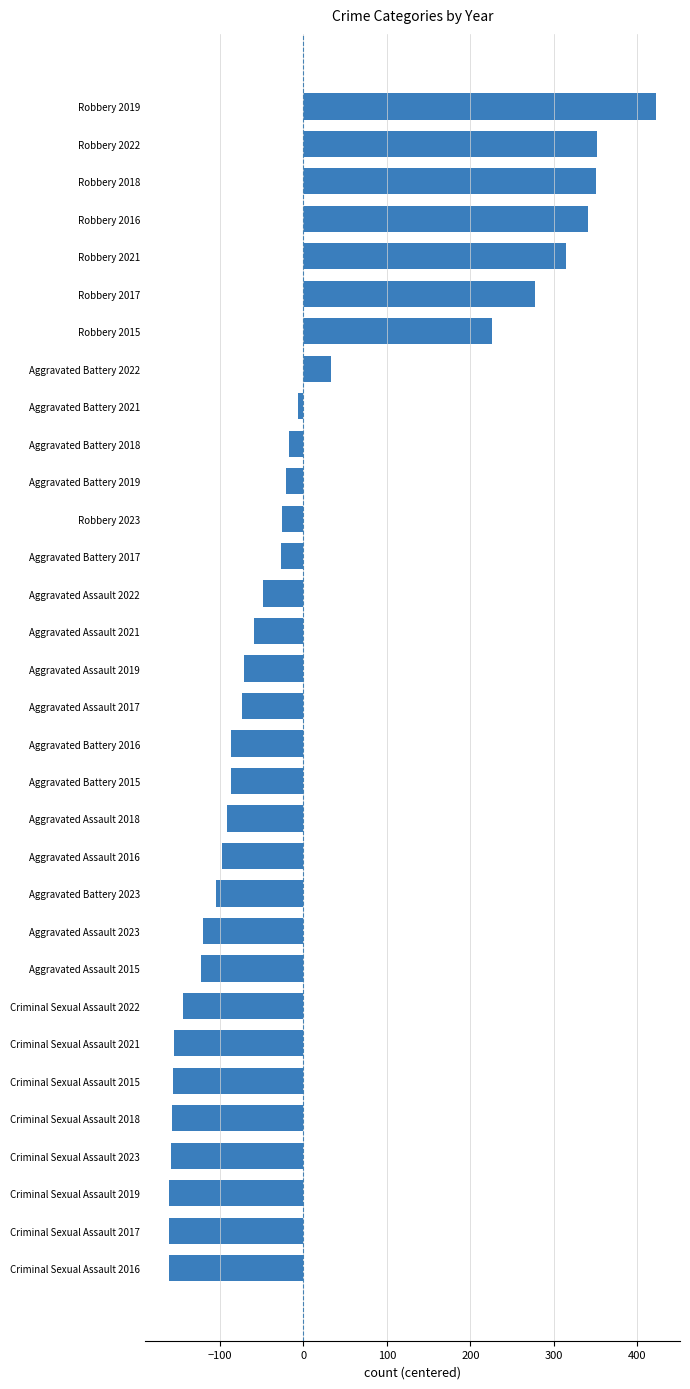

How many bars are there in total?

32